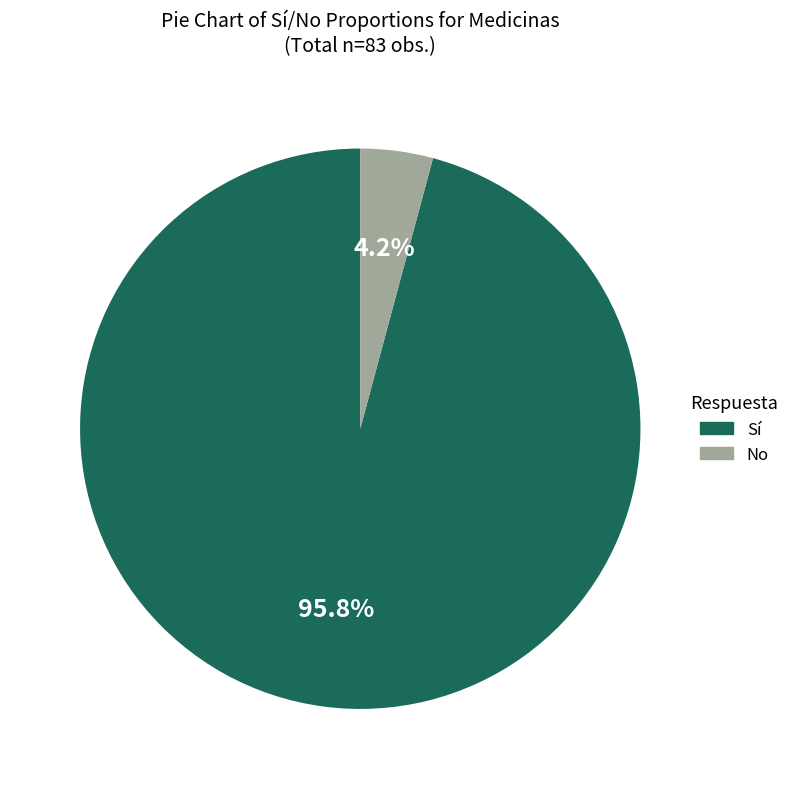

Does Sí account for over 50% of the chart?

Yes